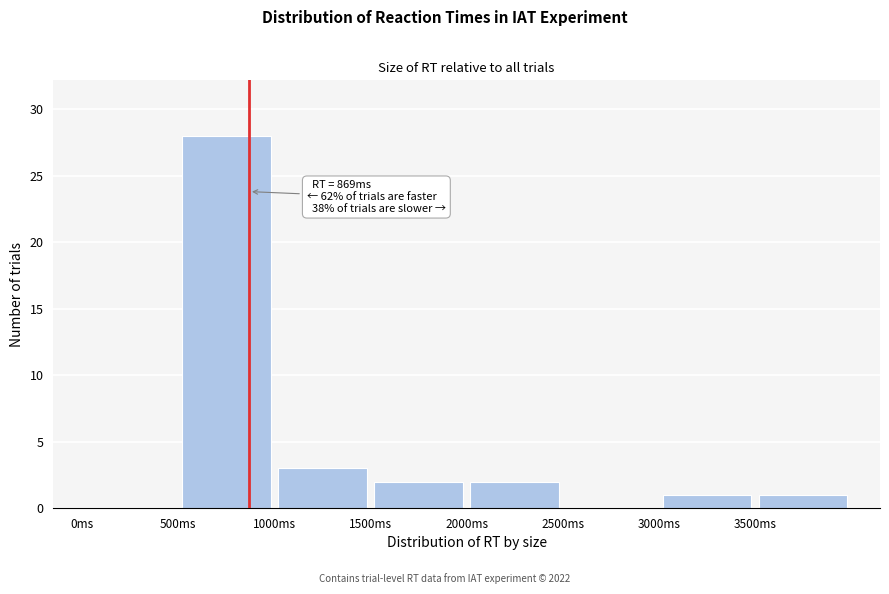

Which range on the x-axis has the tallest bar?

500 to 1000